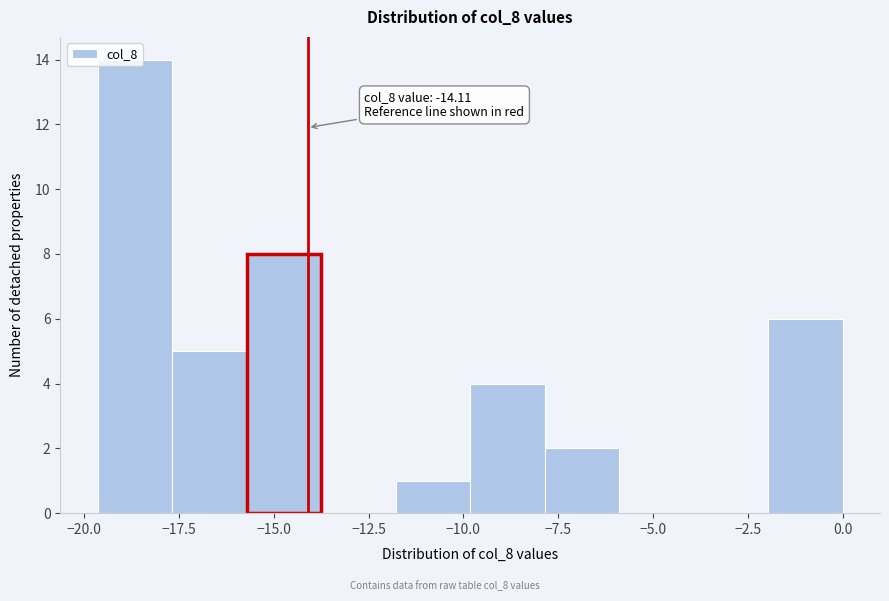

Around what value on the x-axis is the tallest bar? Give the approximate position of its centre, as read against the axis.

-18.5